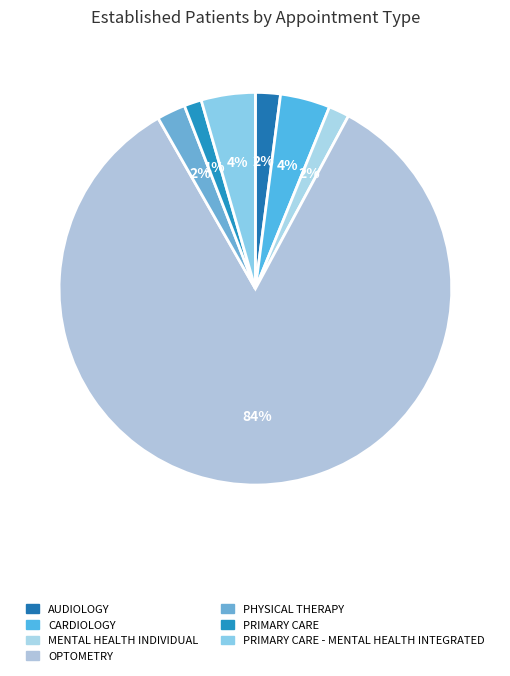

To the nearest percent, what is the combined percentage of OPTOMETRY and MENTAL HEALTH INDIVIDUAL?

86%